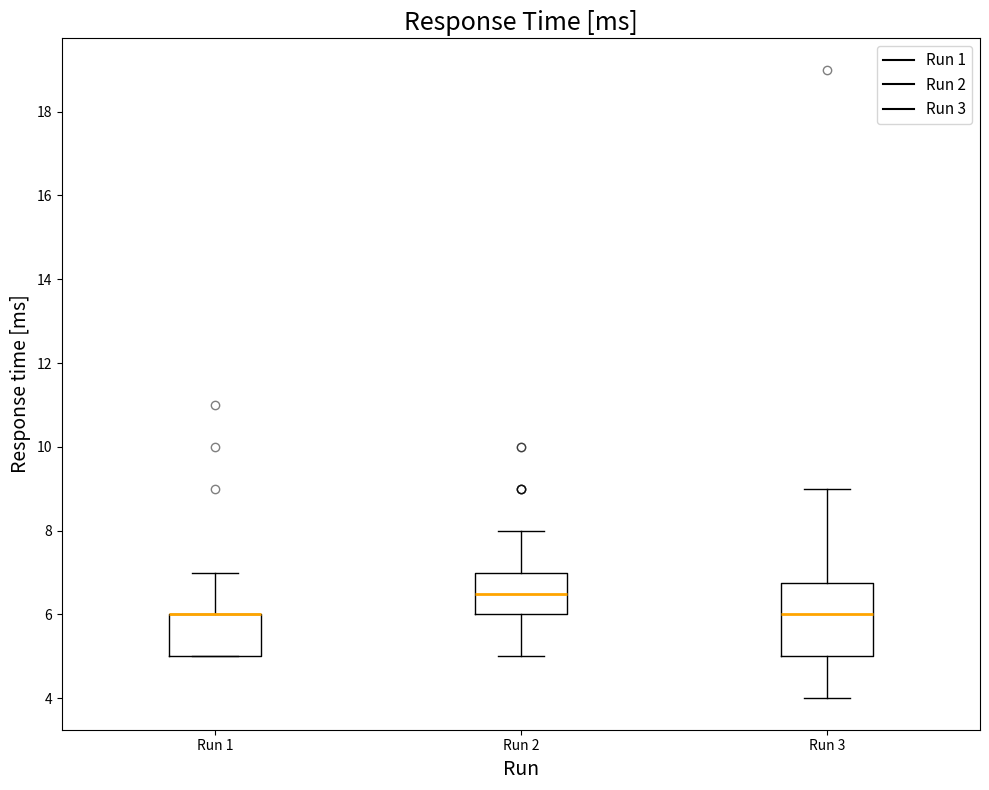

Where is the upper edge of the box for Run 2 on the y-axis? The values are not printed on the chart, so give them approximately, as read against the axis.

7.0